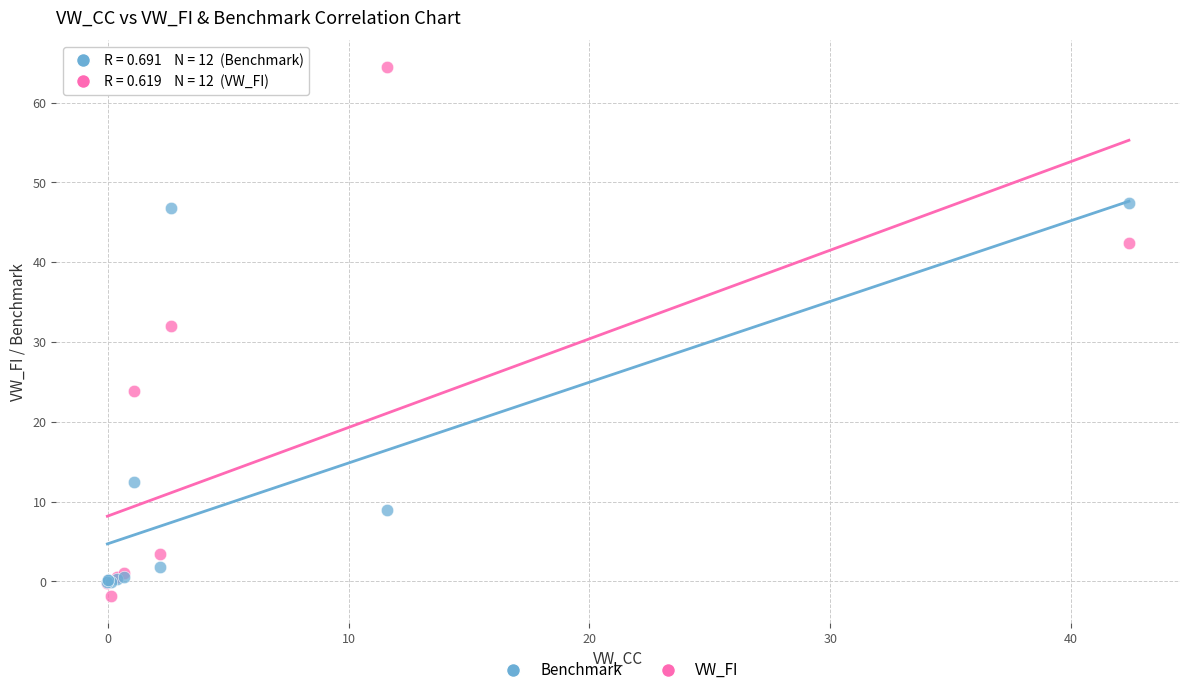

In the Benchmark series, what Y value is closest to 23?

12.4